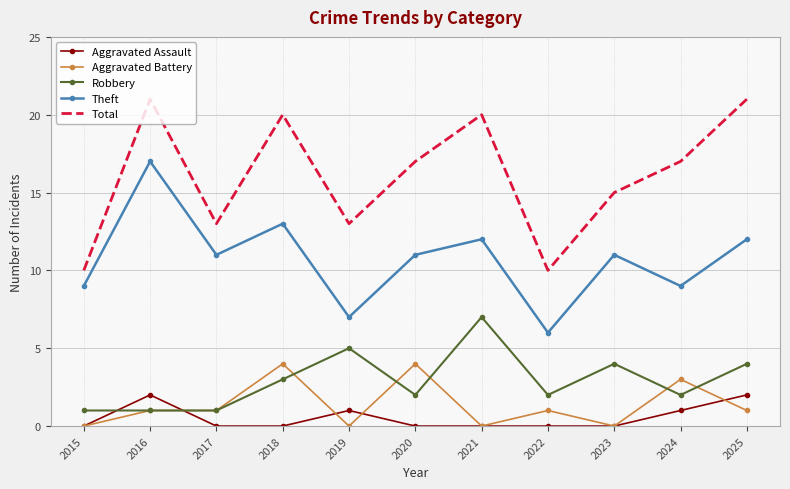

List the series in order of their peak value, lowest first.

Aggravated Assault, Aggravated Battery, Robbery, Theft, Total